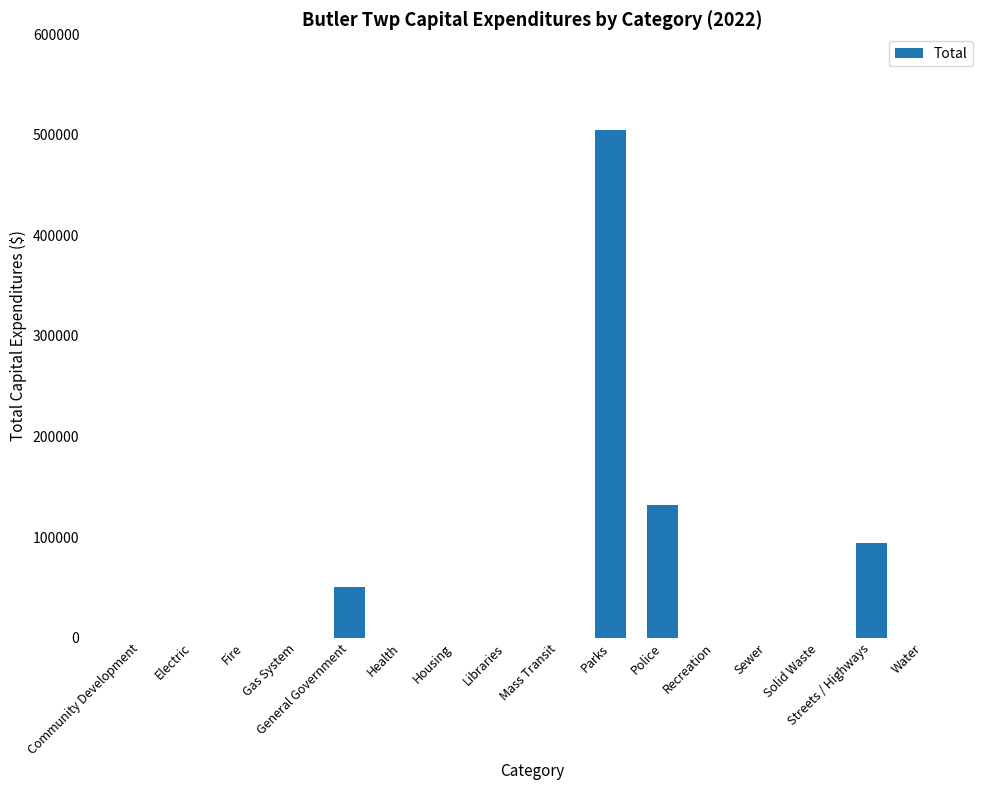

What is the sum of the values at Parks and Sewer?

504955